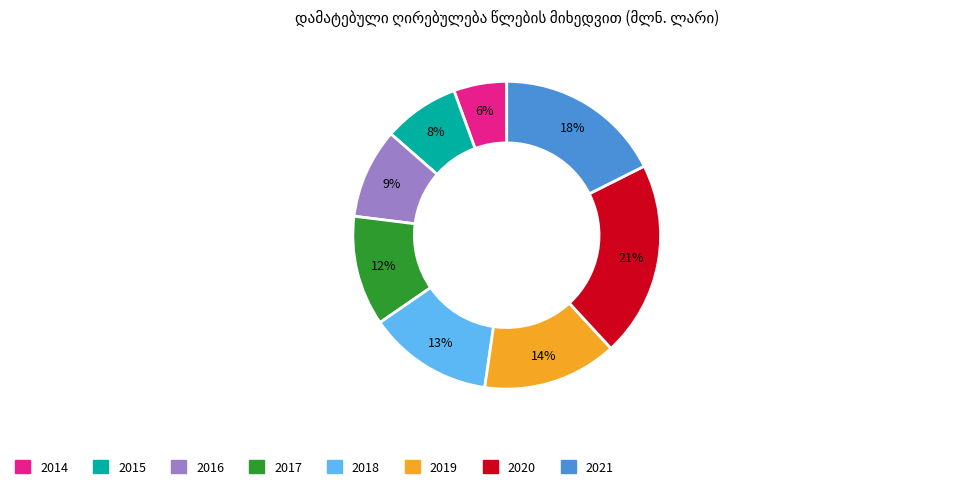

Approximately how many times larger is the value at 2015 compared to 2017?

0.7